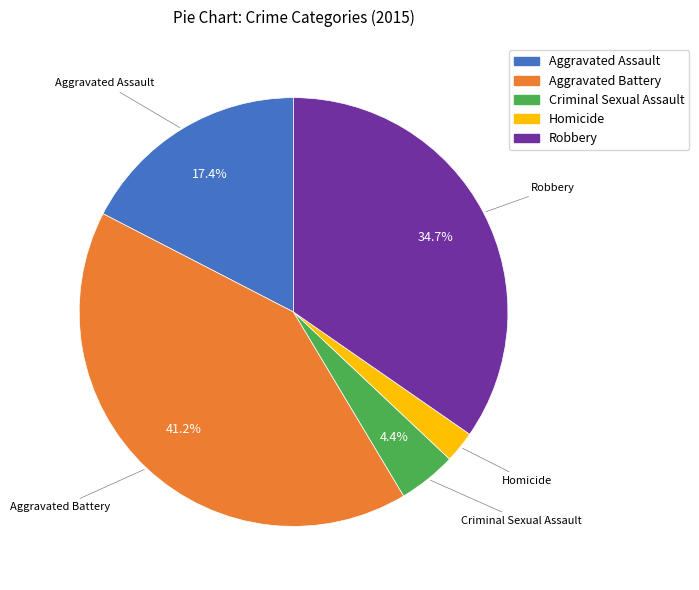

Is it true that Robbery is 41% of the pie?

False